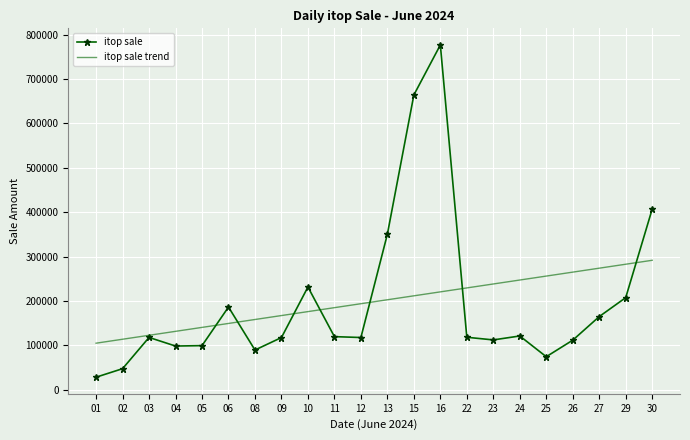

How many values in the itop sale series are below 118320?

11